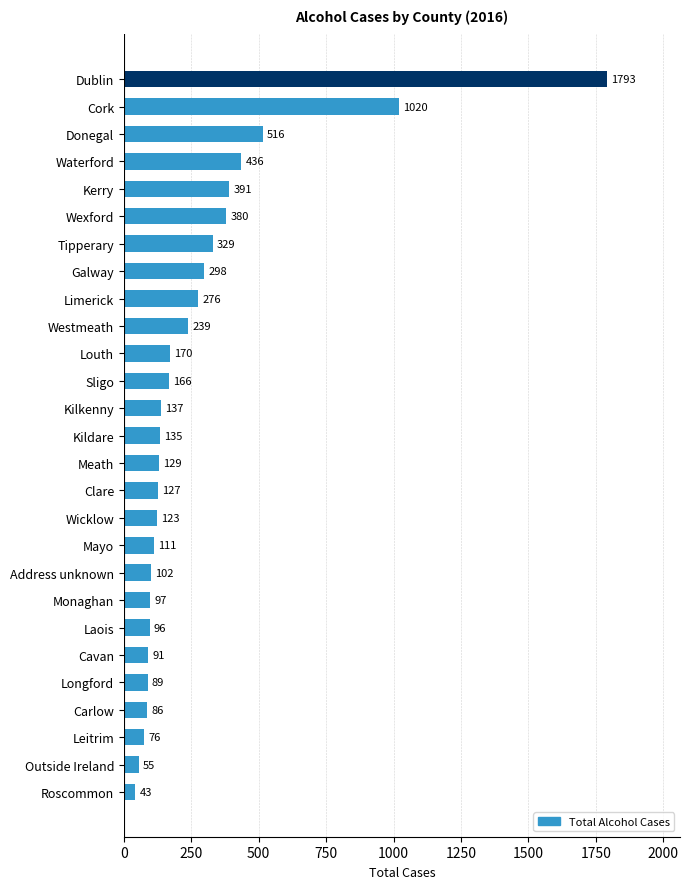

What is the sum of all values?

7511